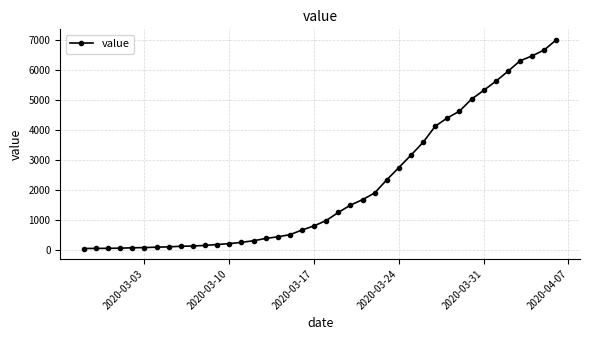

What is the difference between the maximum and minimum values?

6931